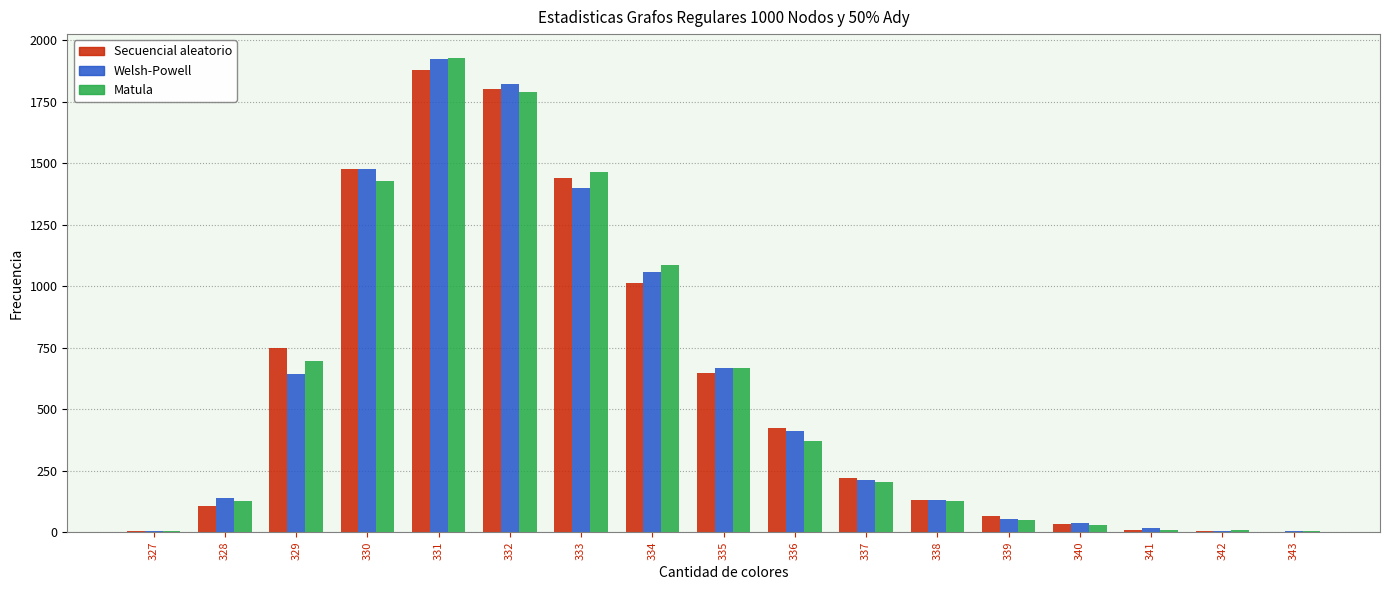

How many distinct data groups are displayed?

3